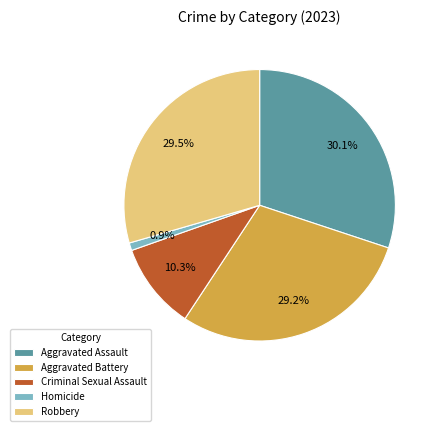

Approximately how many times larger is the value at Robbery compared to Aggravated Assault?

1.0